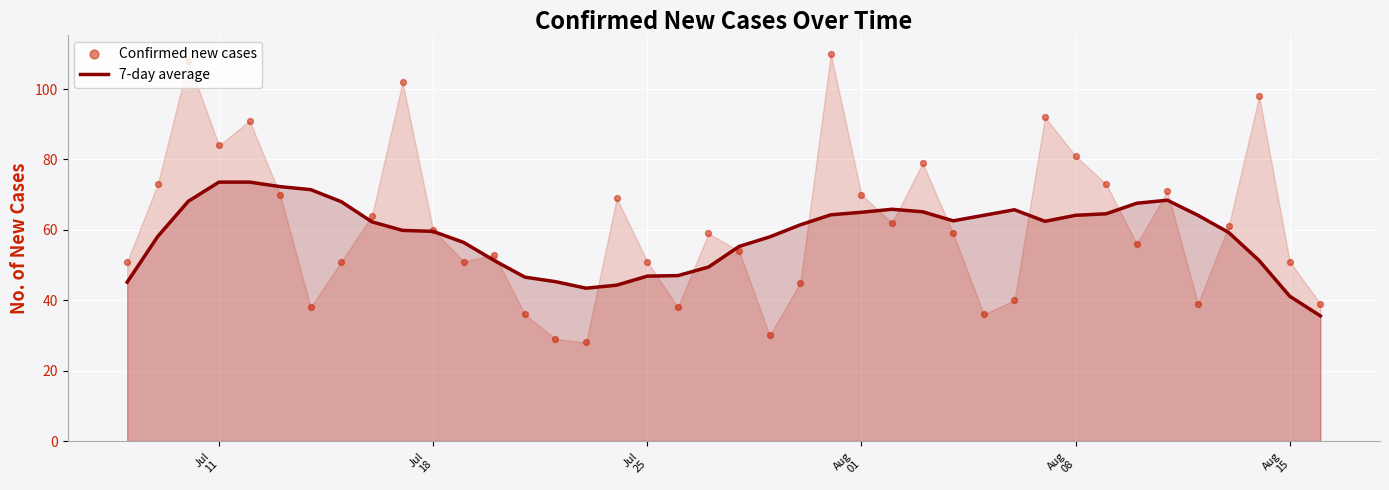

Which series contains the highest Y value?

Confirmed new cases